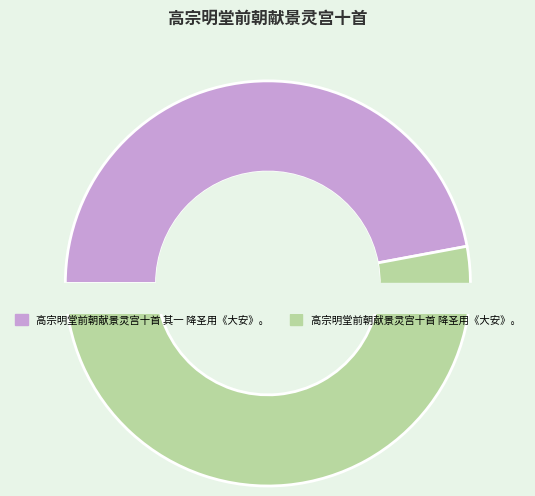

Is there a majority slice in this chart?

Yes